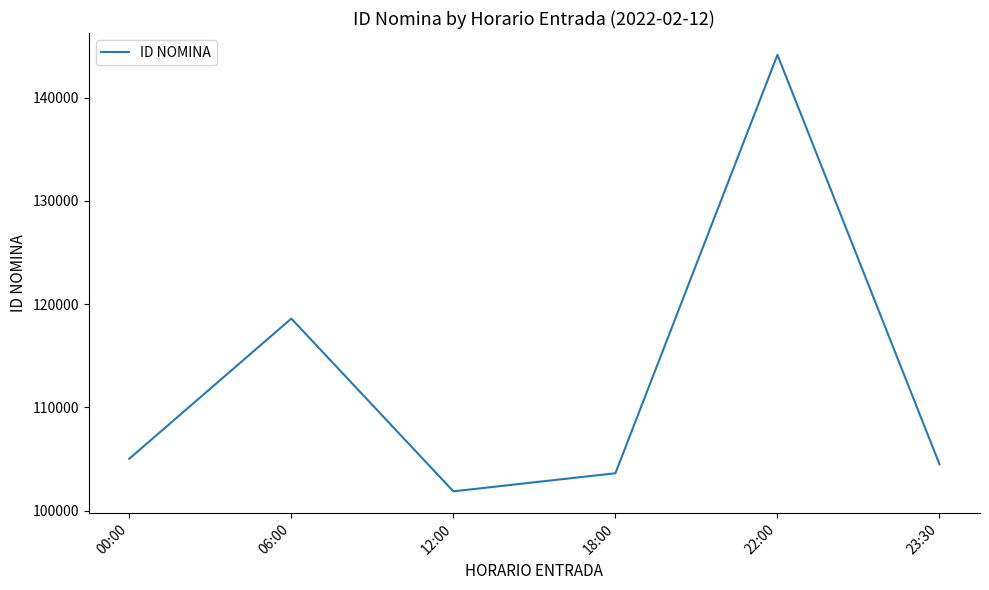

What position from the left is 00:00?

1